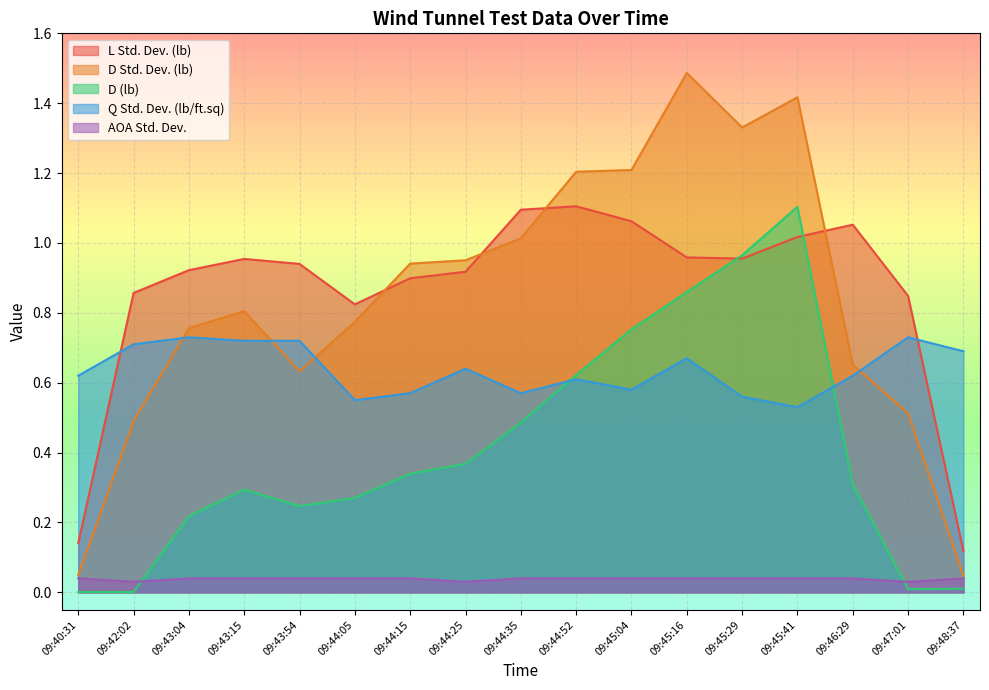

Reading left to right, transcribe all the data shown in this chart.

L Std. Dev. (lb): 0.1	0.9	0.9	1.0	0.9	0.8	0.9	0.9	1.1	1.1	1.1	1.0	1.0	1.0	1.1	0.8	0.1
D Std. Dev. (lb): 0.0	0.5	0.8	0.8	0.6	0.8	0.9	1.0	1.0	1.2	1.2	1.5	1.3	1.4	0.7	0.5	0.0
D (lb): 0.0	0.0	0.2	0.3	0.2	0.3	0.3	0.4	0.5	0.6	0.8	0.9	1.0	1.1	0.3	0.0	0.0
Q Std. Dev. (lb/ft.sq): 0.6	0.7	0.7	0.7	0.7	0.6	0.6	0.6	0.6	0.6	0.6	0.7	0.6	0.5	0.6	0.7	0.7
AOA Std. Dev.: 0.0	0.0	0.0	0.0	0.0	0.0	0.0	0.0	0.0	0.0	0.0	0.0	0.0	0.0	0.0	0.0	0.0